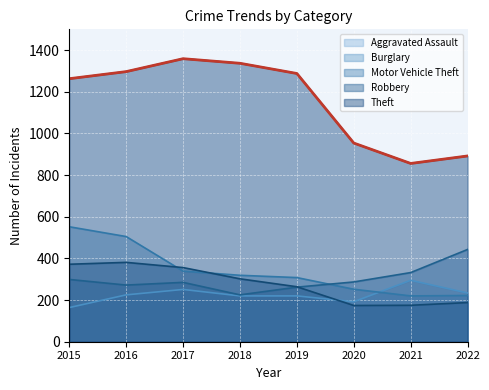

Which category has the highest value in the Motor Vehicle Theft series?

2022